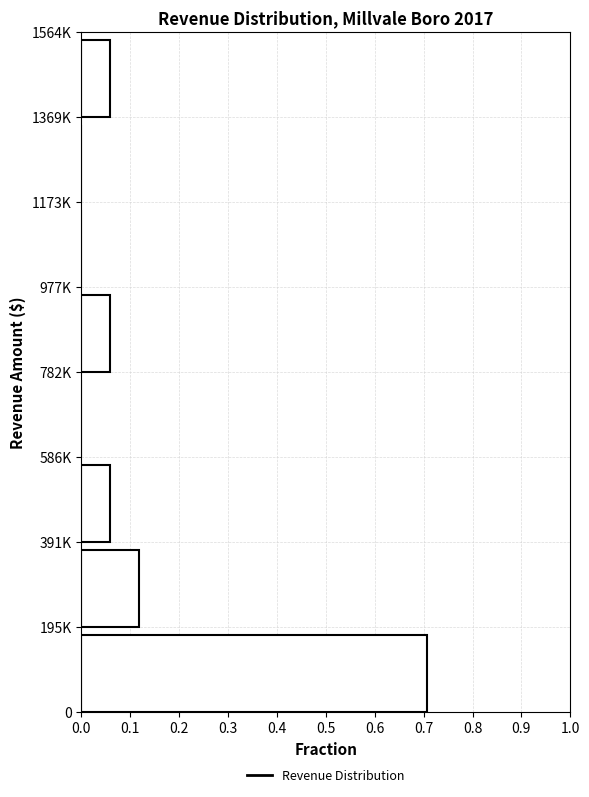

Is it true that the value at 586K is 0.0?

True